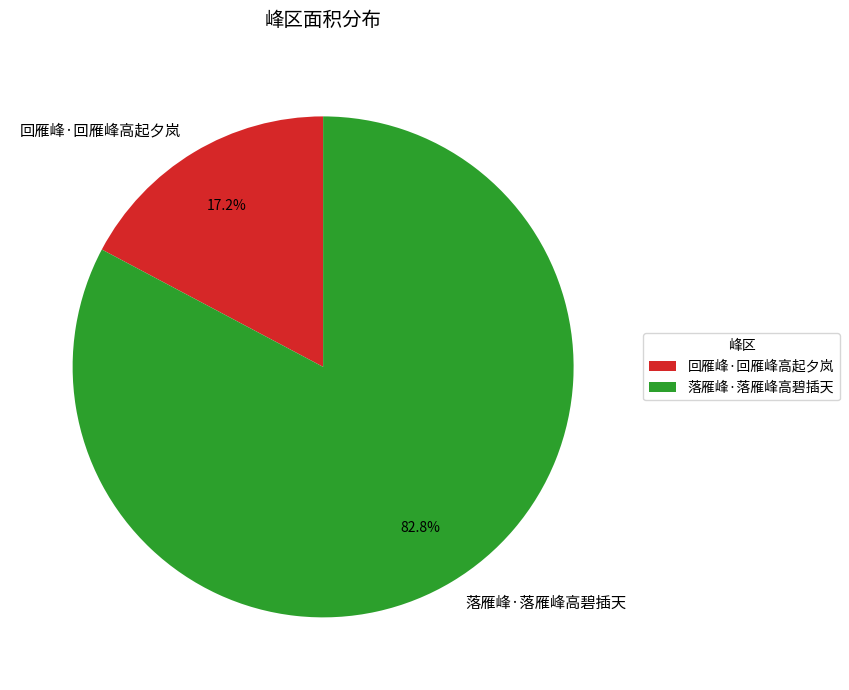

Does 回雁峰·回雁峰高起夕岚 account for over 50% of the chart?

No